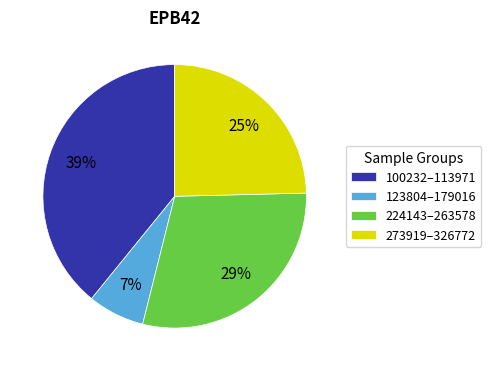

Between 224143–263578 and 123804–179016, which is larger?

224143–263578